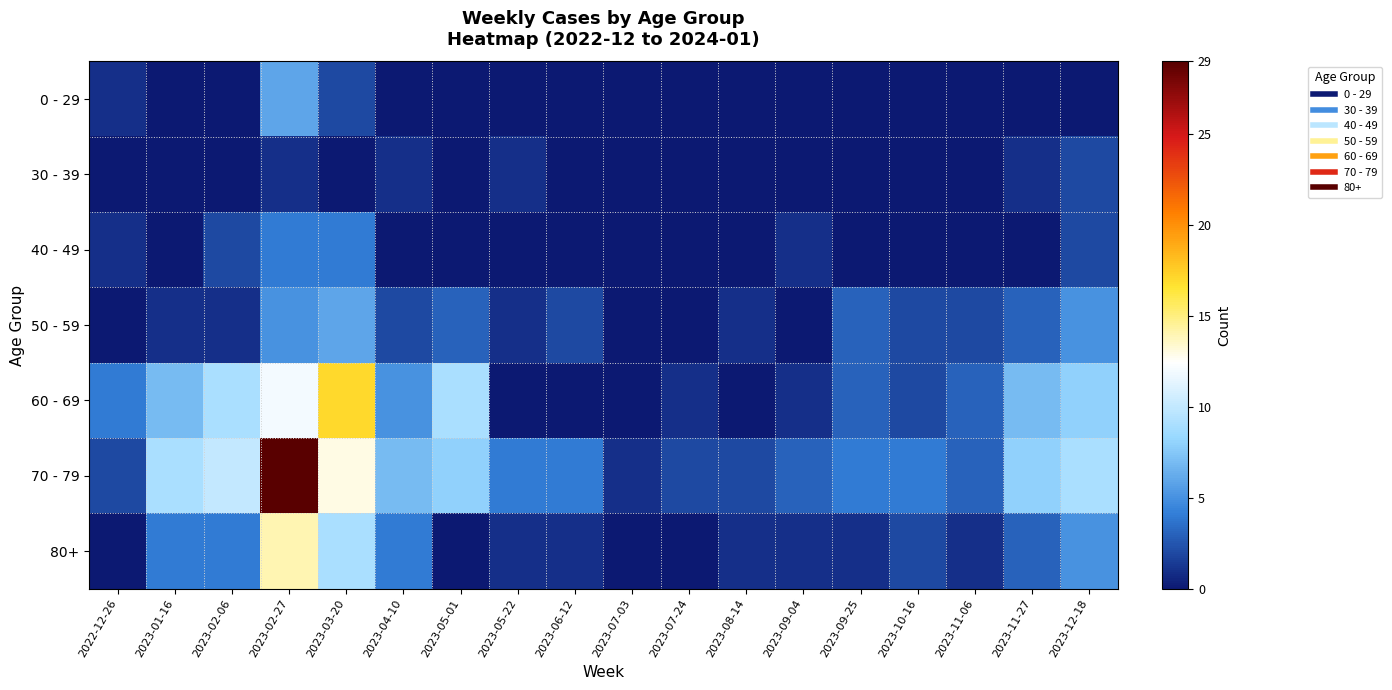

What is the total value across all series at 2023-09-04?

6